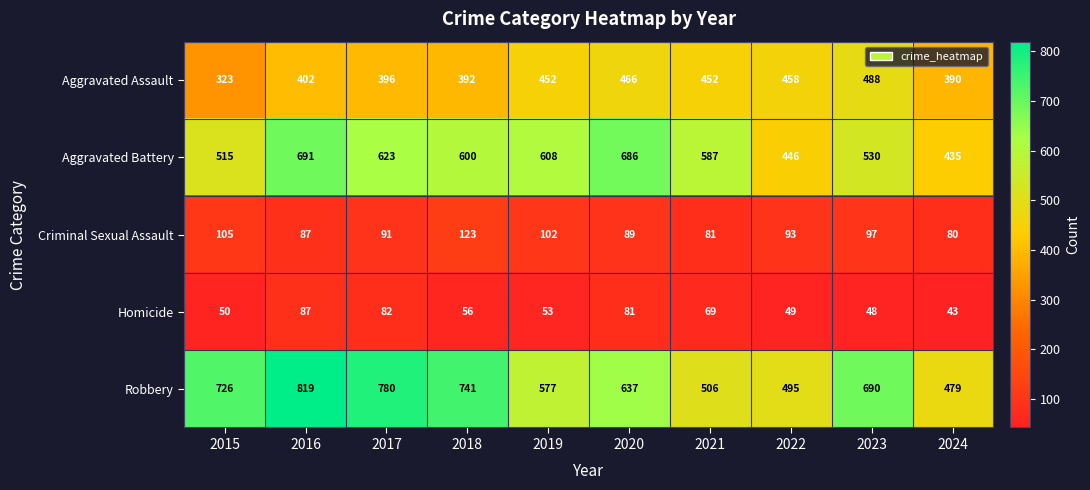

What is the sum of the Aggravated Battery values at 2018 and 2019?

1208